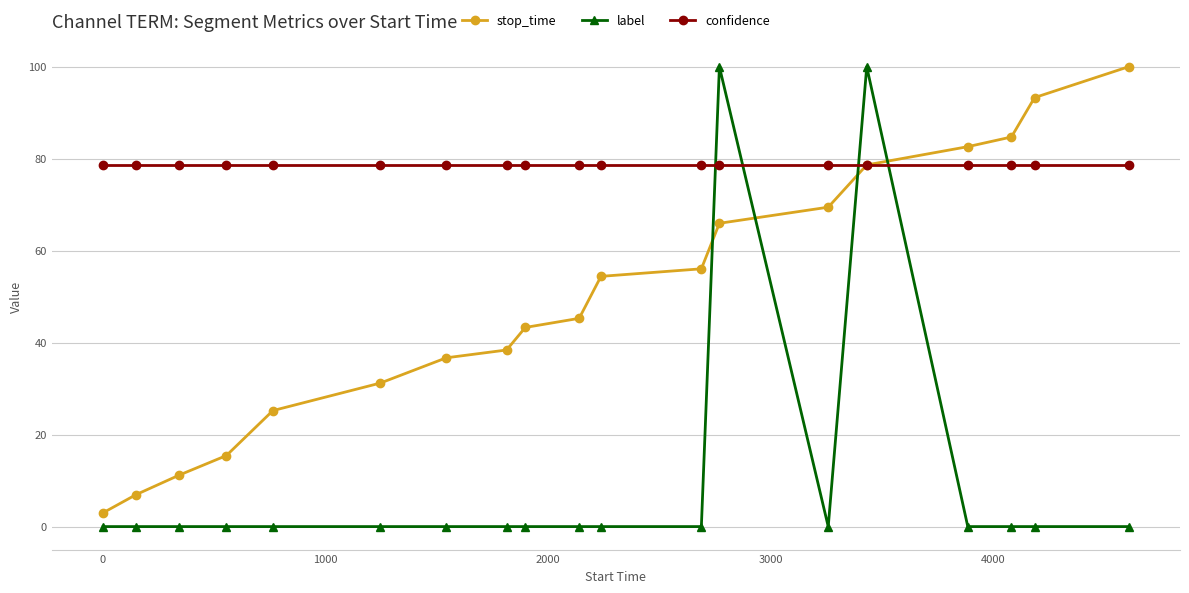

True or false: label and stop_time cross at least once.

True